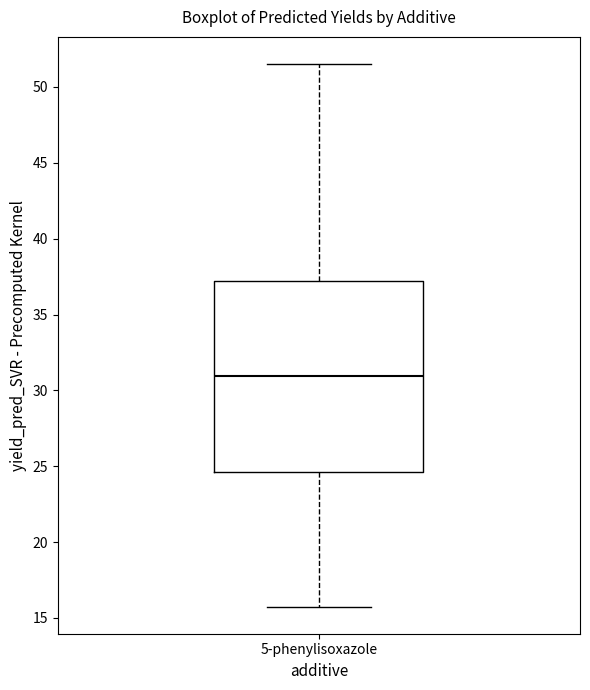

Transcribe this box plot: give where the median line is, the range the box spans, and where the two whiskers end, as read against the y-axis. The values are not printed on the chart, so give them approximately, as read against the axis.

median 31.0, box 24.5 to 37.0, whiskers 15.5 to 51.5